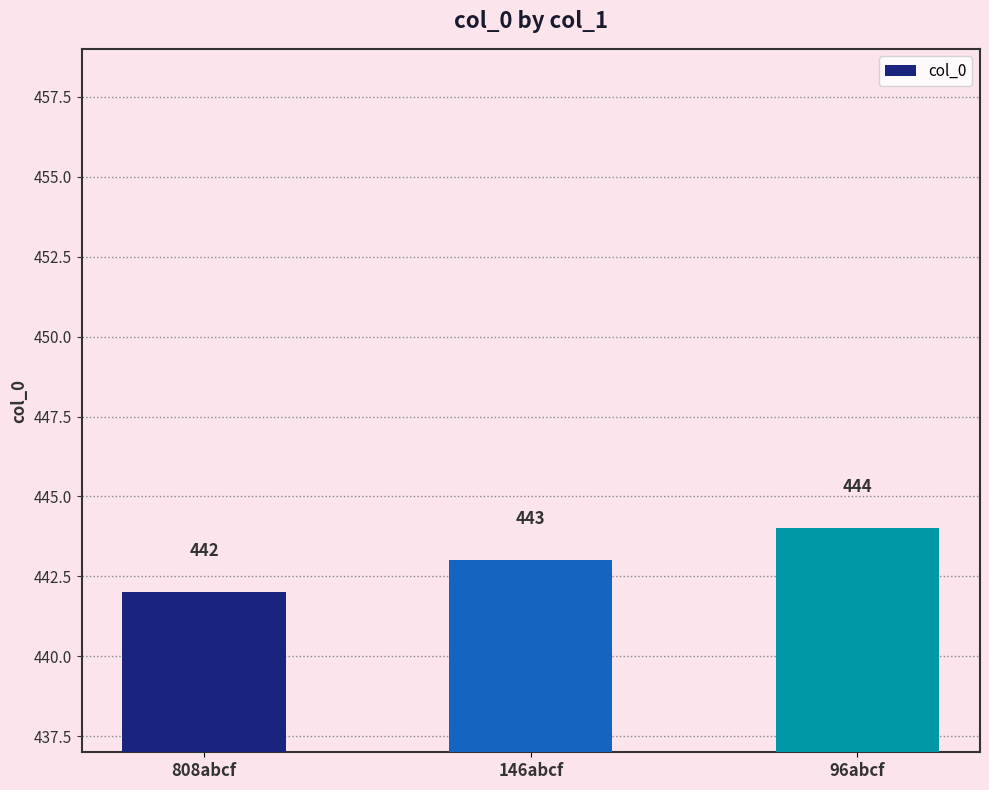

How many values are below 443?

1